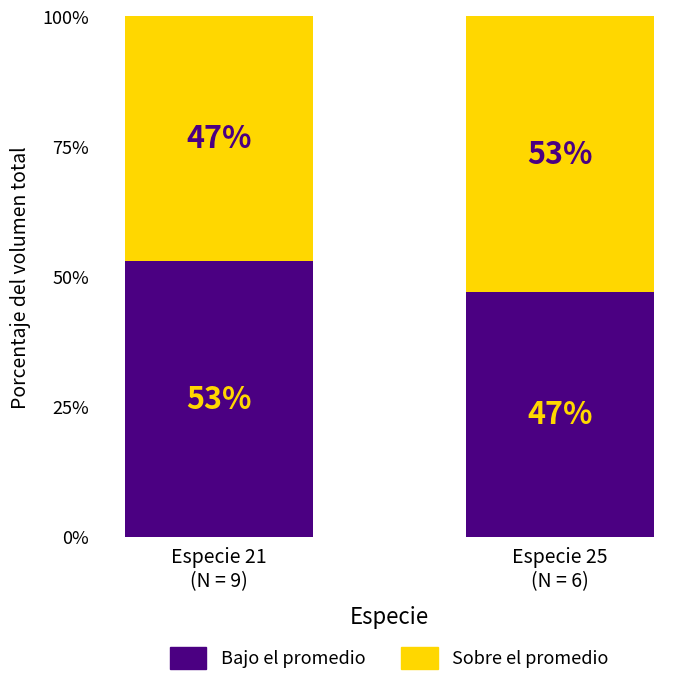

Reading left to right, list the values for the Bajo el promedio series.

53	47